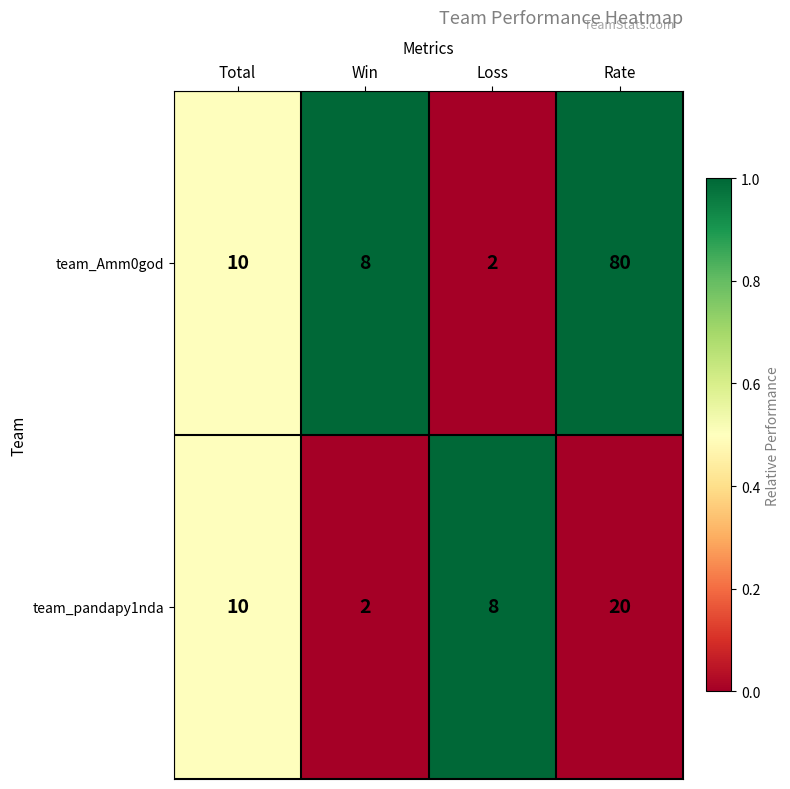

What is the total value across all series at Loss?

10